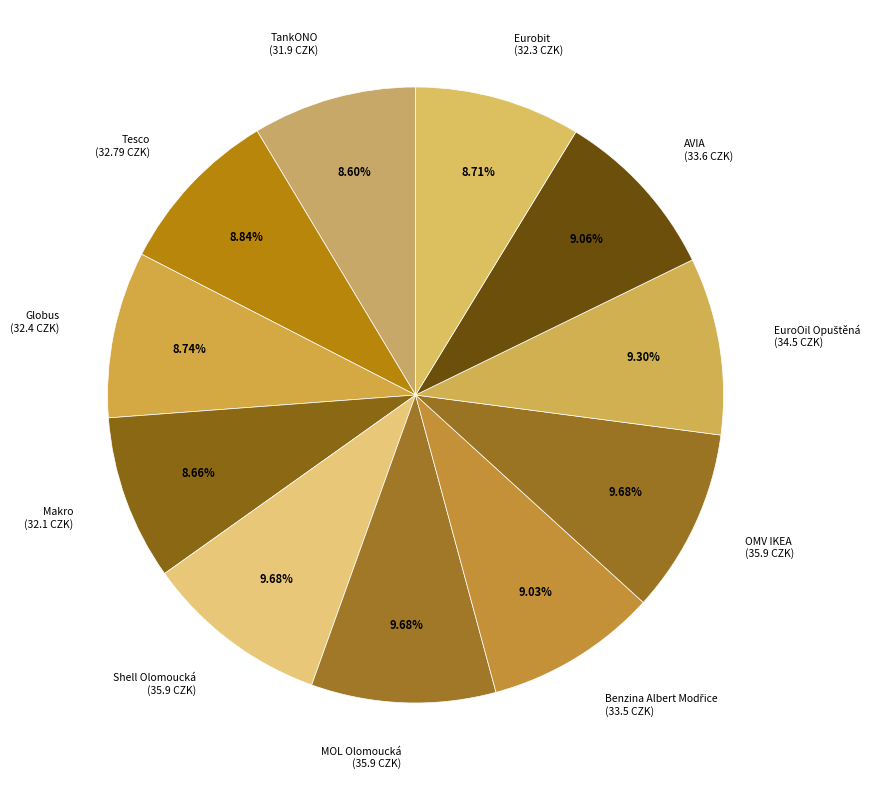

Which has a higher value, Eurobit or OMV IKEA?

OMV IKEA